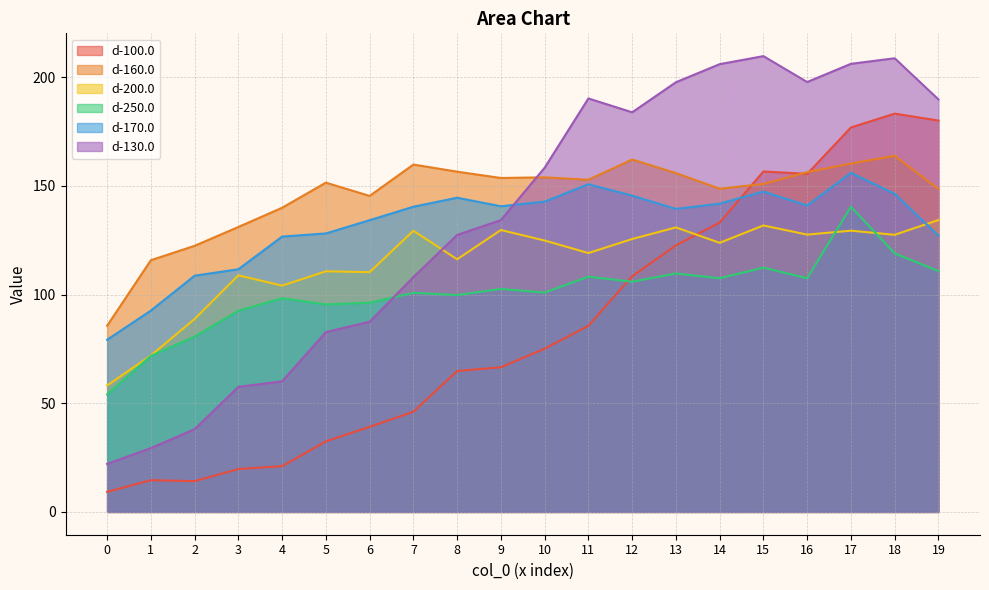

Between which two adjacent categories do d-130.0 and d-250.0 first intersect?

6 and 7